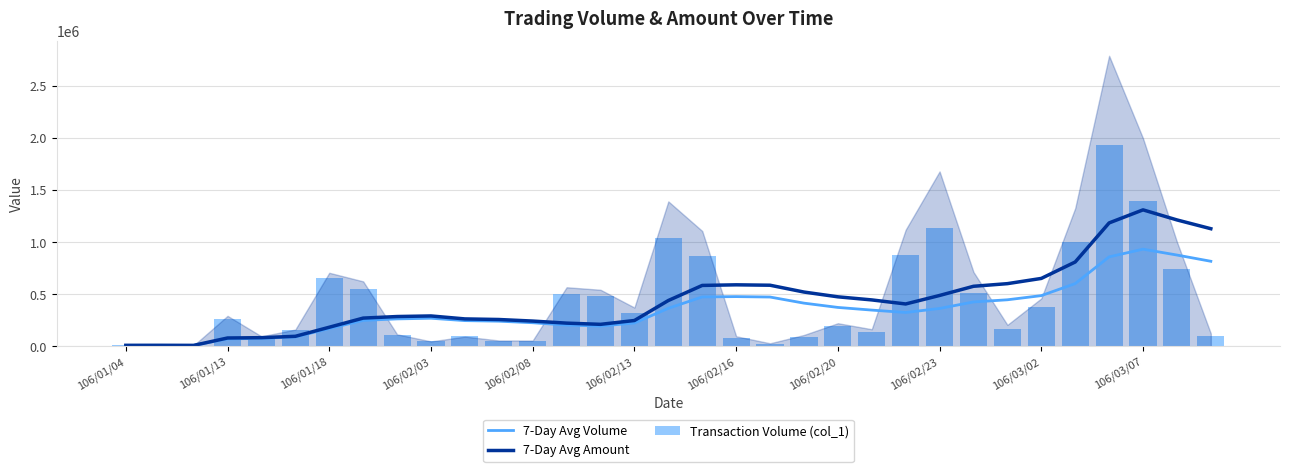

What is the maximum value shown in the chart?

1933000.0